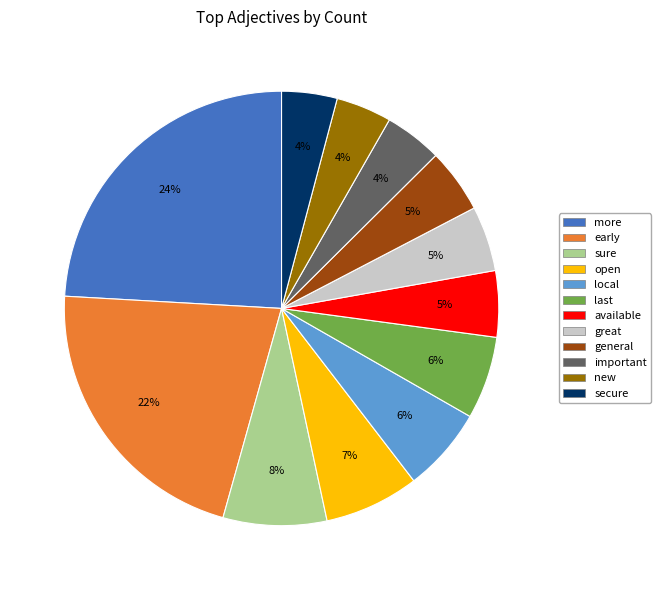

To the nearest percent, what is the combined percentage of important and sure?

12%